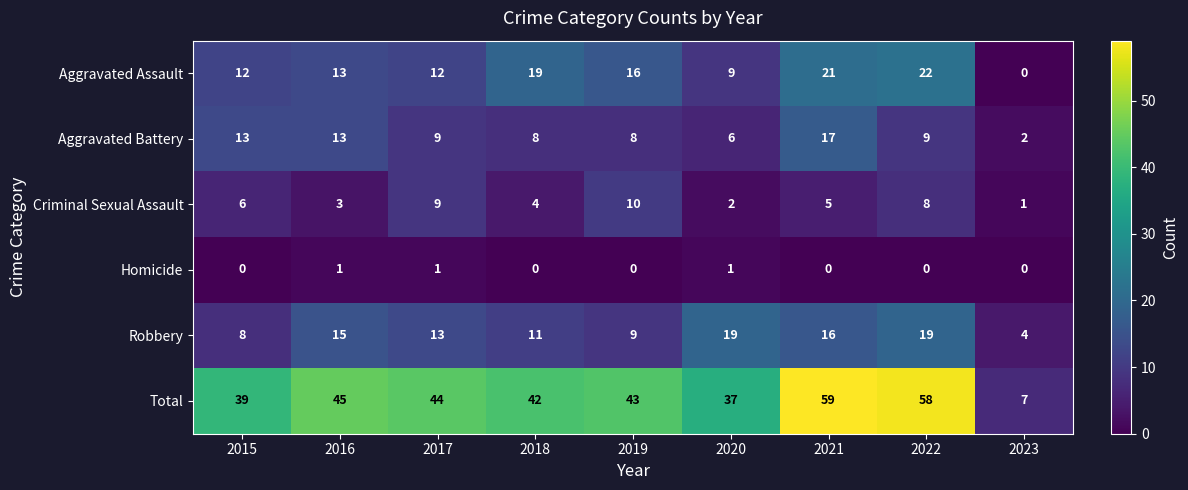

Count the number of categories in the chart.

9